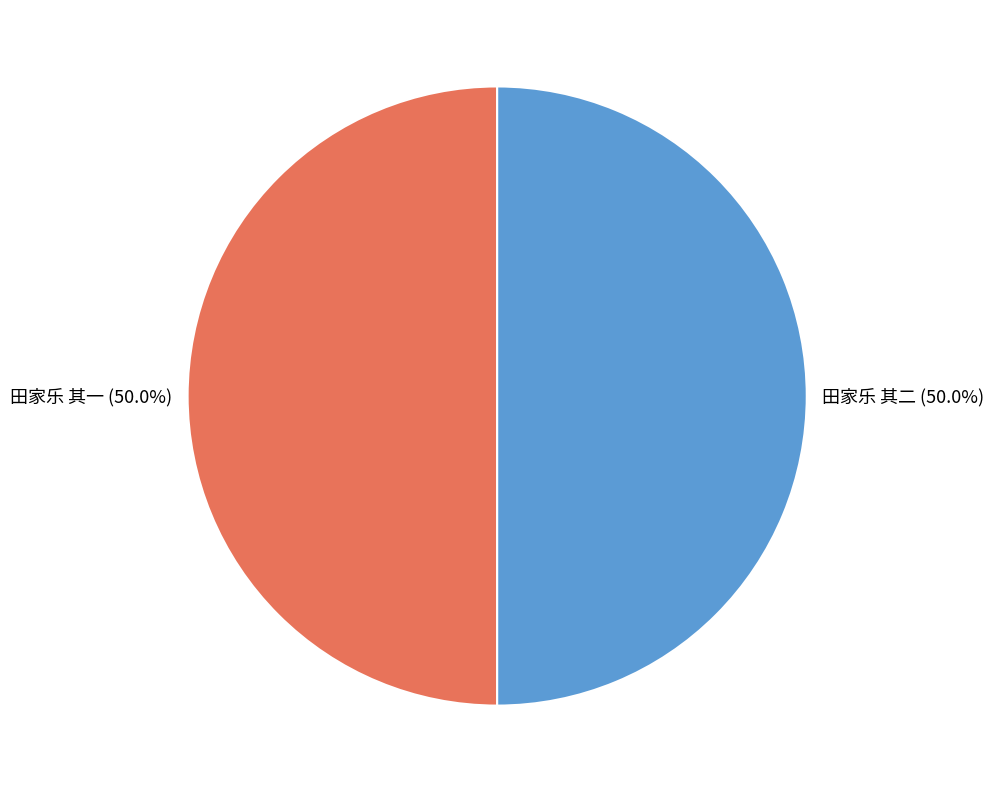

Approximately how many times larger is the value at 田家乐 其二 (50.0%) compared to 田家乐 其一 (50.0%)?

1.0